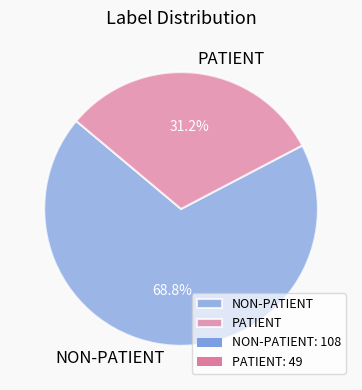

What percentage do PATIENT and NON-PATIENT together represent?

100.0%